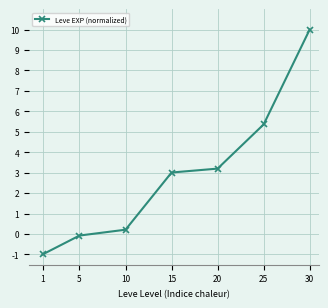

Reading right to left, extract all data points from this chart.

10.0	5.4	3.2	3.0	0.2	-0.1	-1.0